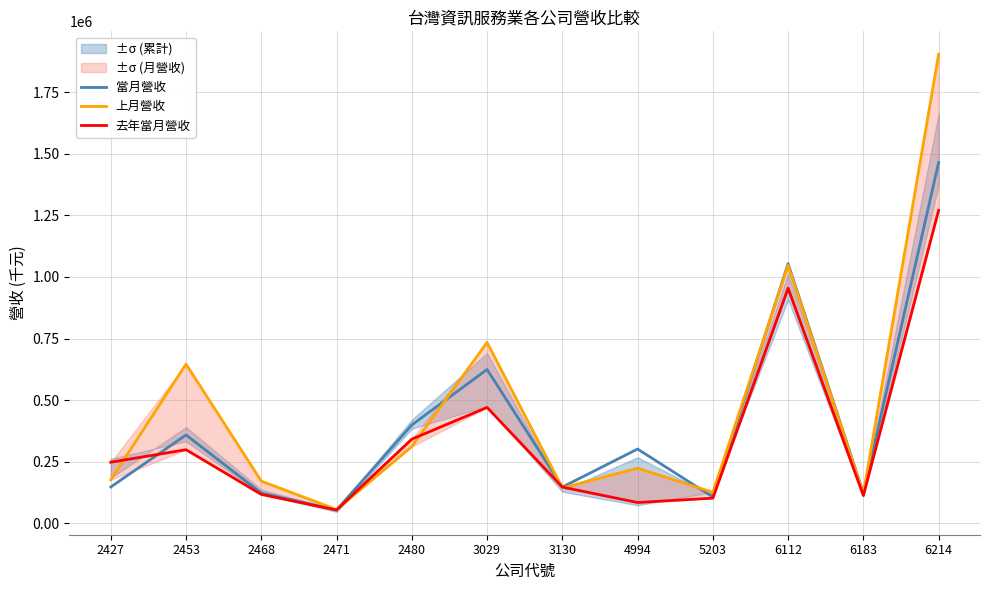

At which label is 去年當月營收 closest to 662208?

3029